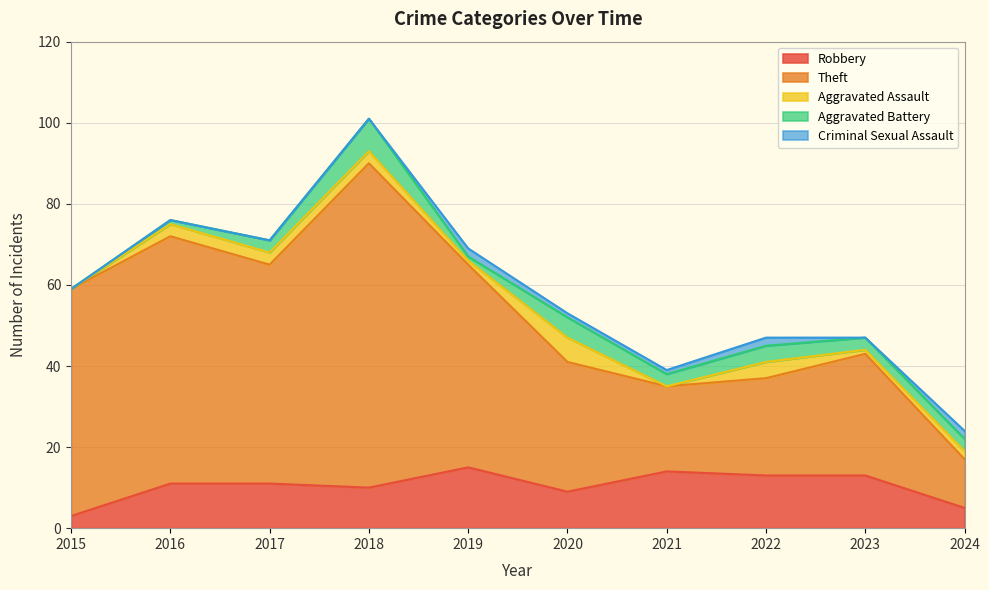

How many values in the Aggravated Assault series are below 3?

5